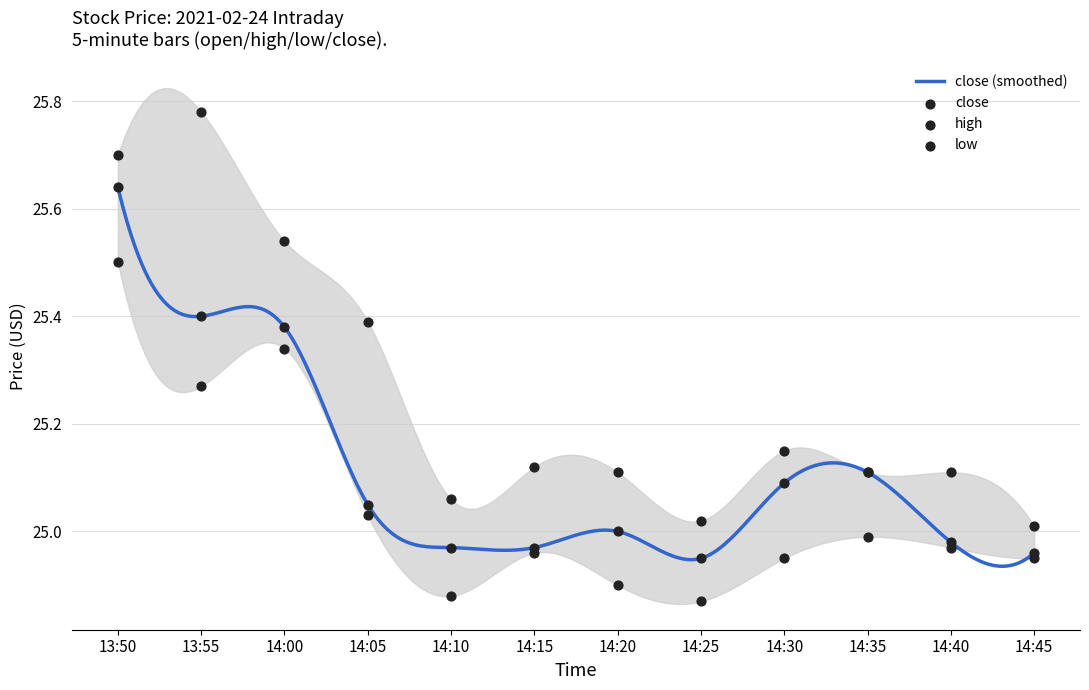

Which series contains the highest Y value?

high